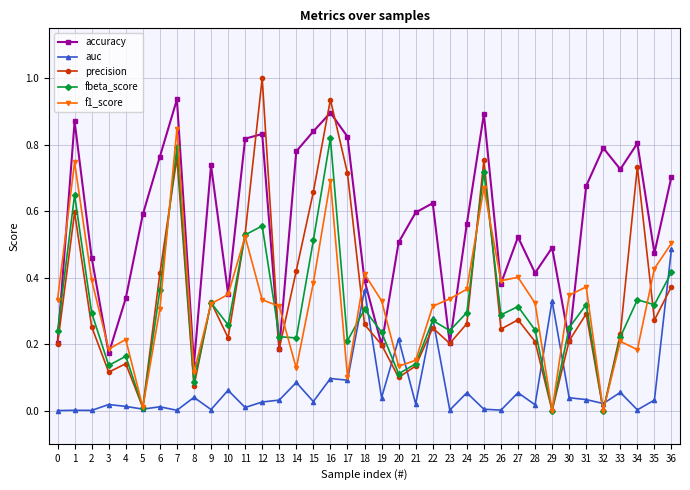

The auc series shows 0.0 at 5. True or false?

True